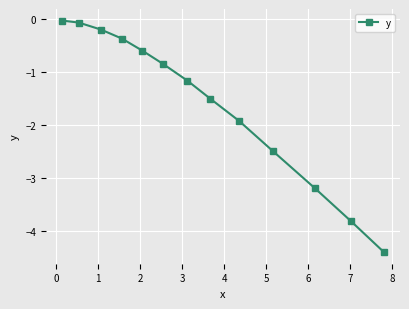

Does the chart have visible grid lines?

Yes